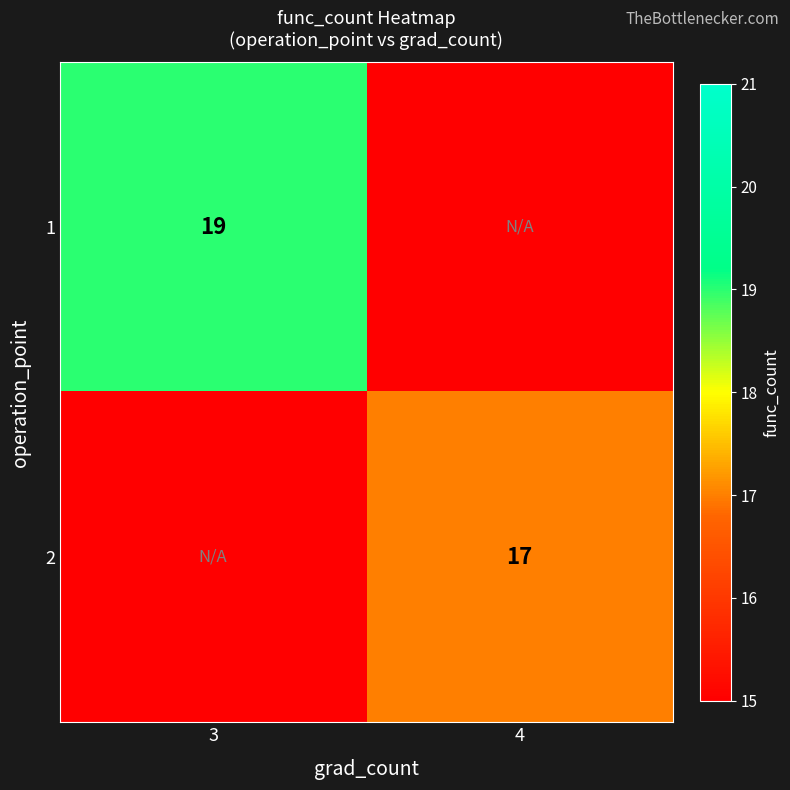

True or false: 2 has a value of 5 at 4.

False